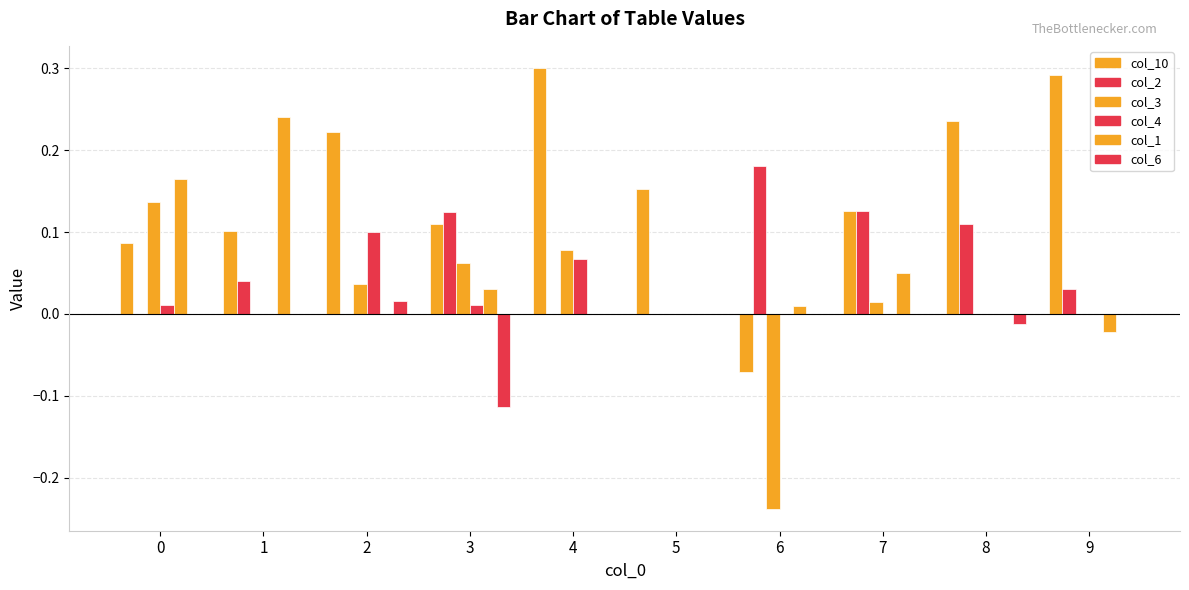

The col_6 series shows -0.0 at 7. True or false?

False